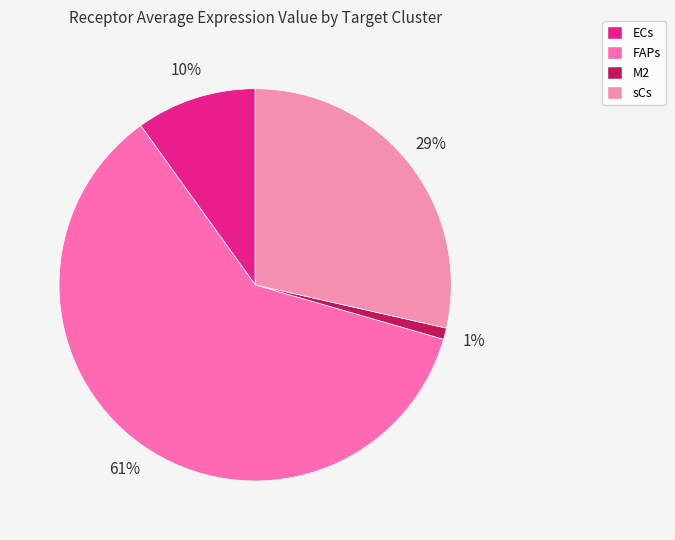

What is the majority slice?

FAPs